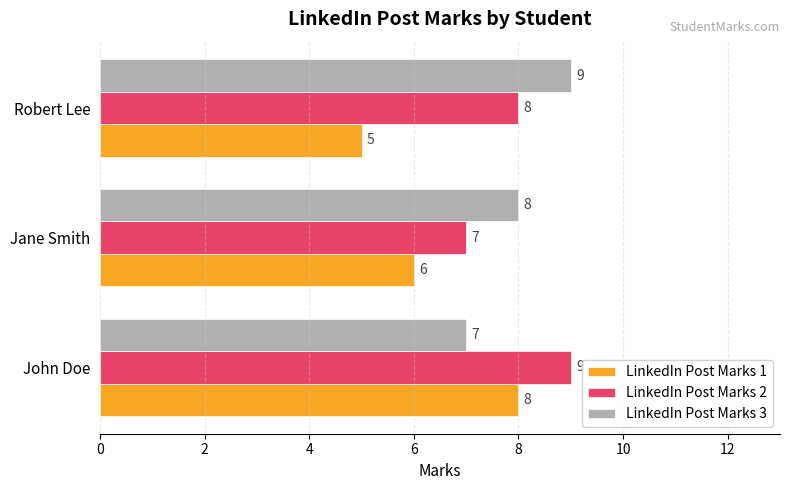

What is the greatest value displayed?

9